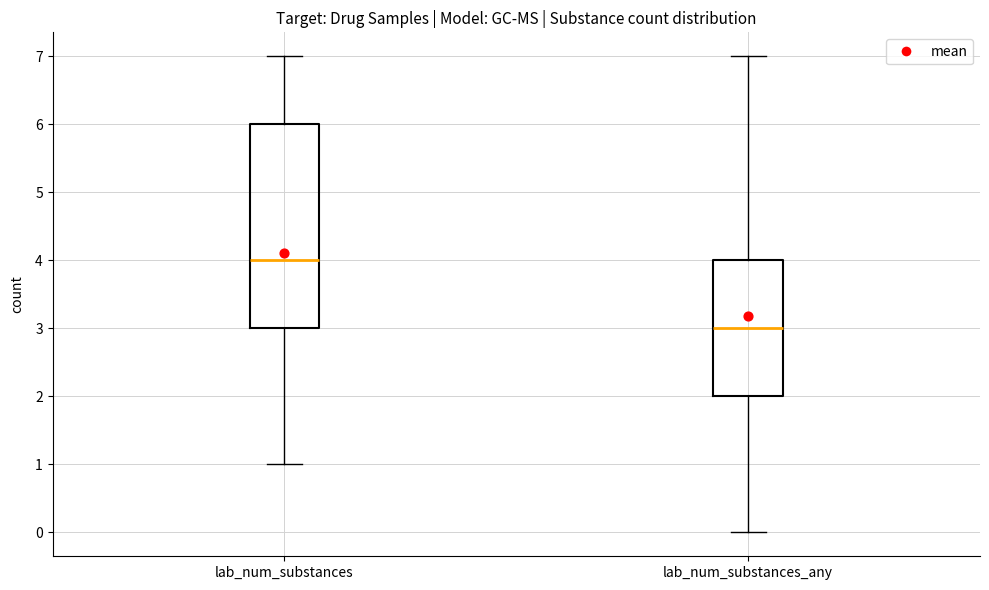

Reading left to right, read every box against the y-axis: the position of its median line, the range the box covers, and the ends of its whiskers. The values are not printed on the chart, so give them approximately, as read against the axis.

lab_num_substances: median 4, box 3 to 6, whiskers 1 to 7
lab_num_substances_any: median 3, box 2 to 4, whiskers 0 to 7